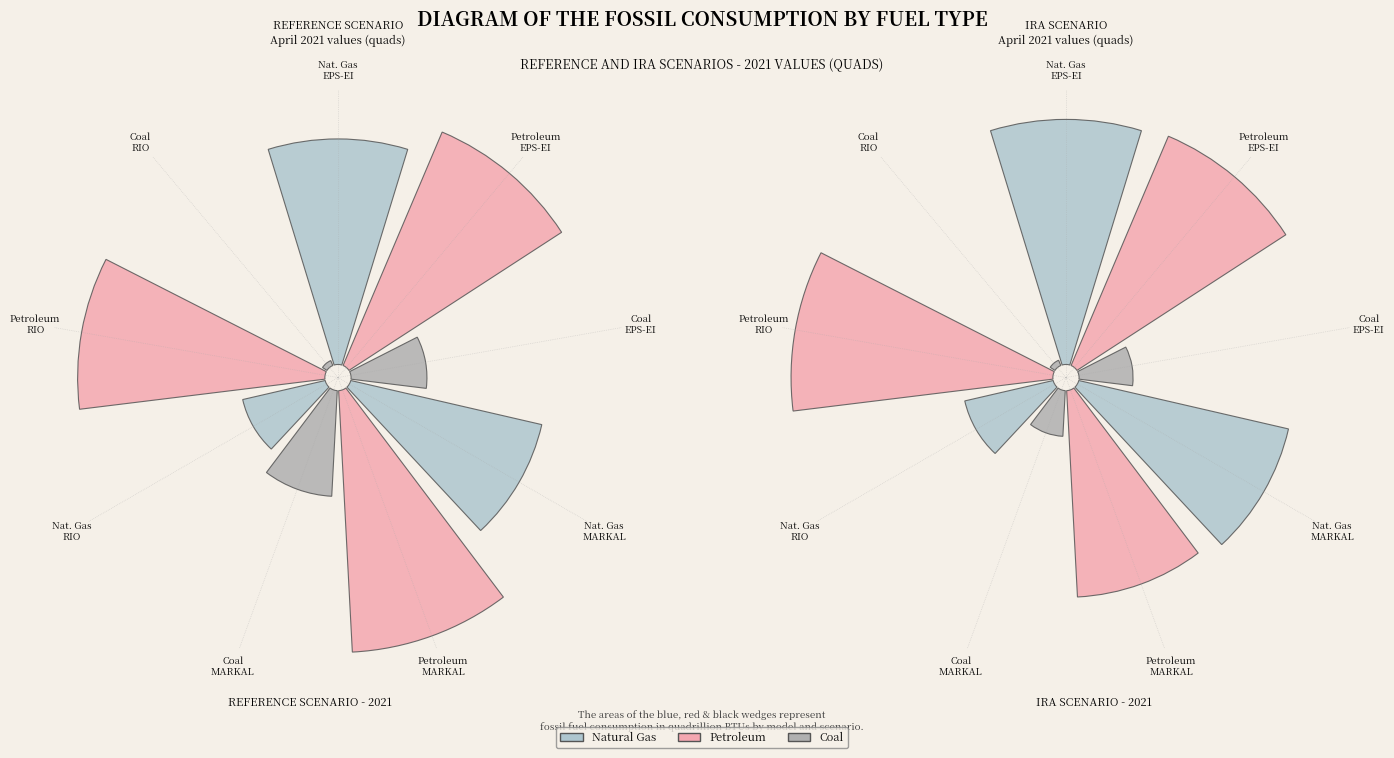

Is there a majority slice in this chart?

No